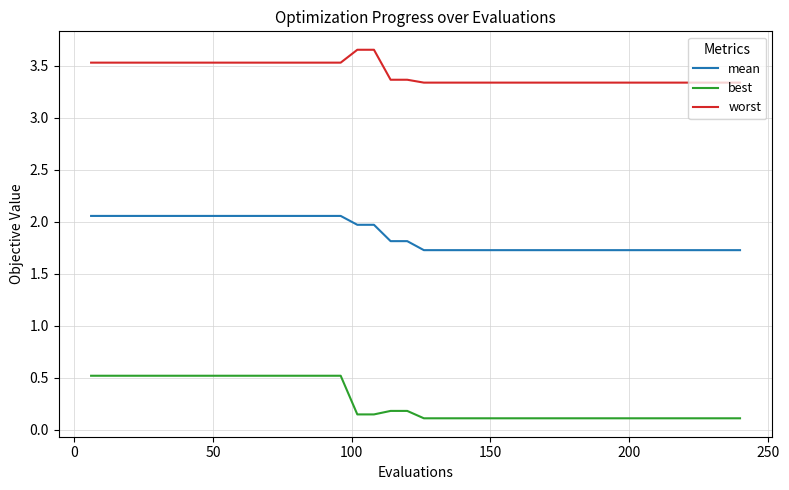

List the series in order of their peak value, lowest first.

best, mean, worst